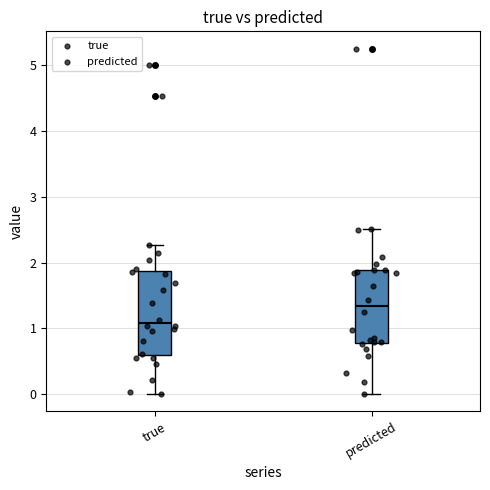

Reading left to right, transcribe this box plot: for each box, give where its median line is, the range the box spans, and where its two whiskers end, as read against the y-axis. The values are not printed on the chart, so give them approximately, as read against the axis.

true: median 1.1, box 0.6 to 1.9, whiskers 0.0 to 2.3
predicted: median 1.3, box 0.8 to 1.9, whiskers 0.0 to 2.5